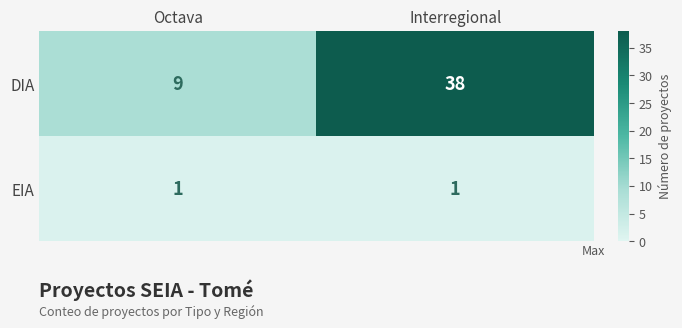

Rank the series by their maximum value, from lowest to highest.

EIA, DIA